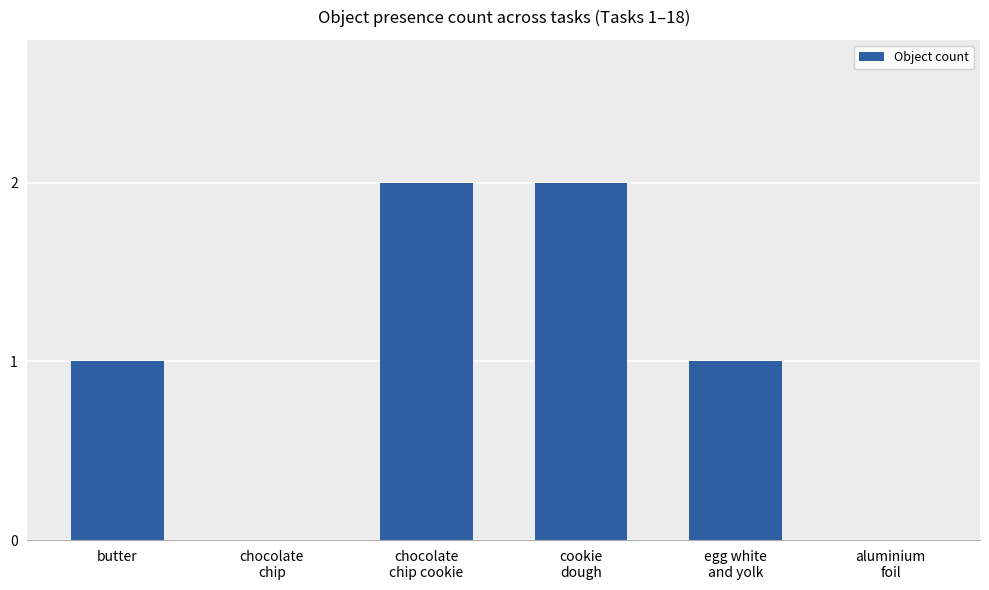

What is the maximum value shown in the chart?

2